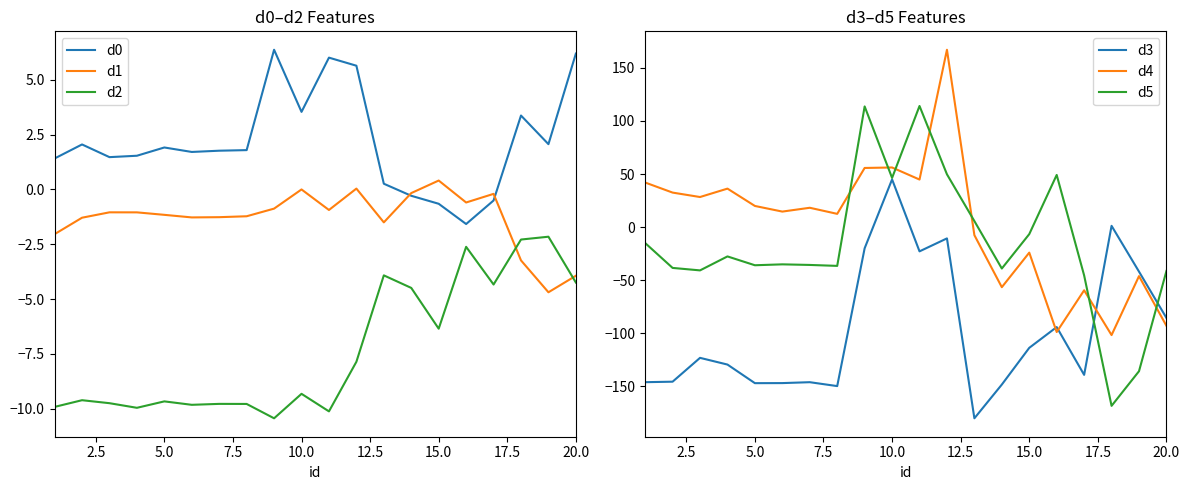

True or false: d2 and d0 intersect in this chart.

False